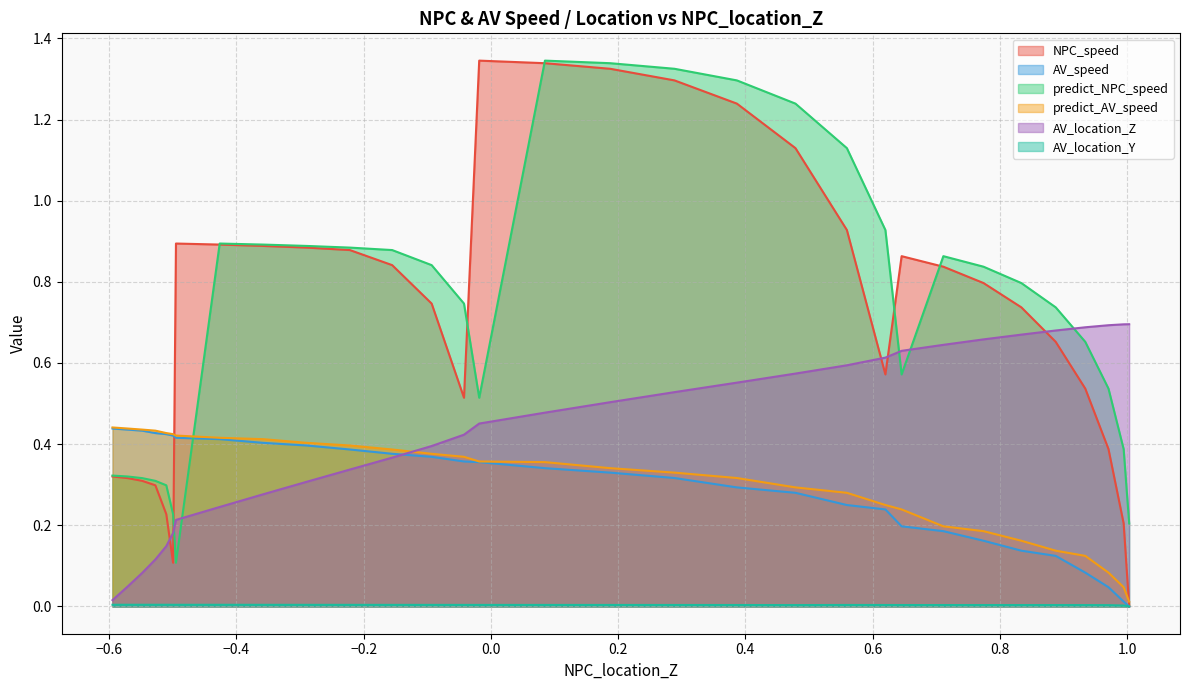

How many lines are shown in the chart?

6